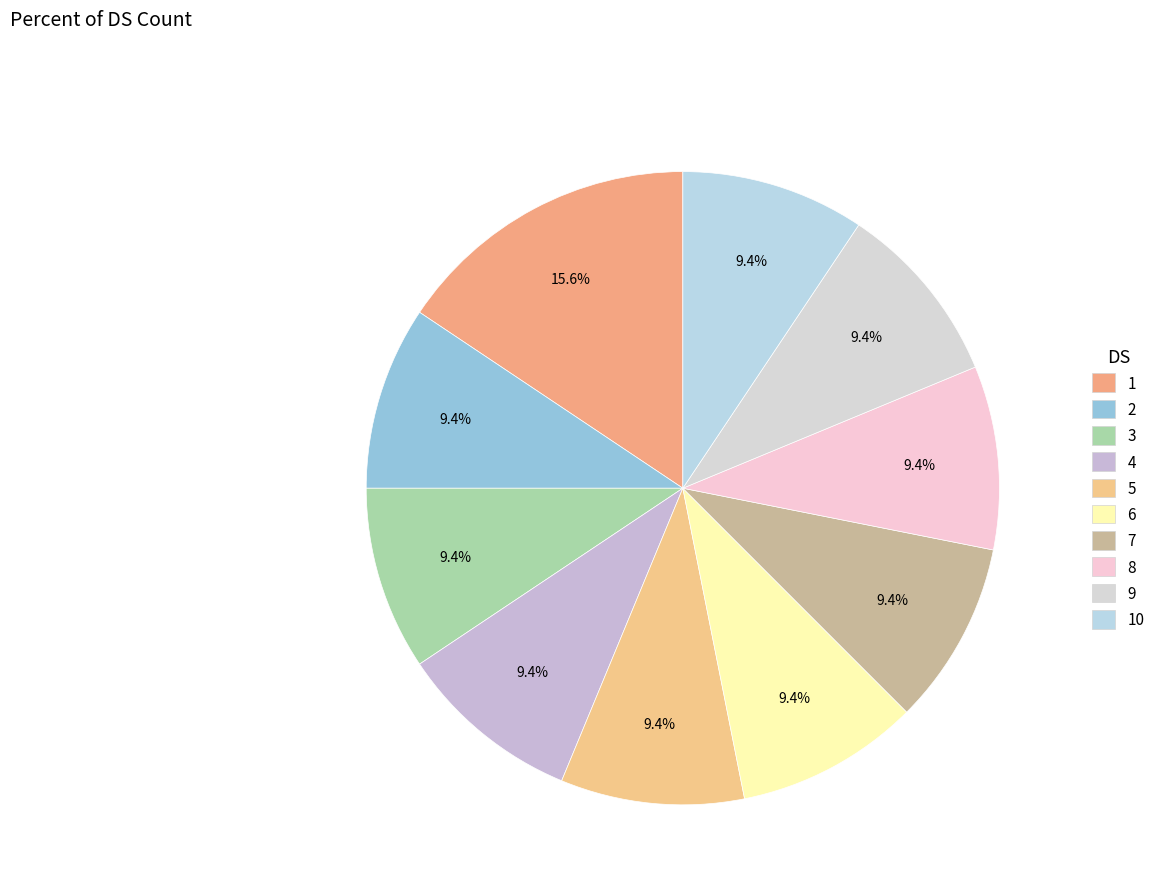

Is there any slice that represents more than half of the pie?

No